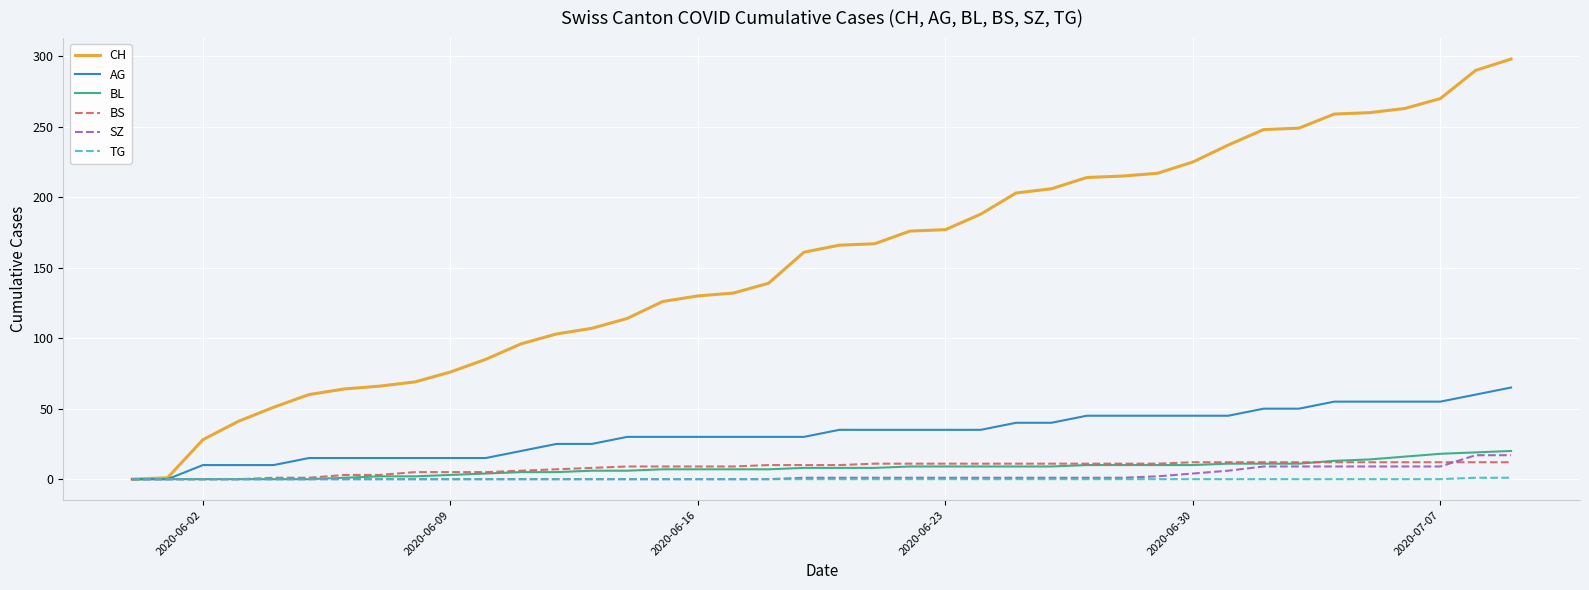

Which series has the largest range (max minus min)?

CH